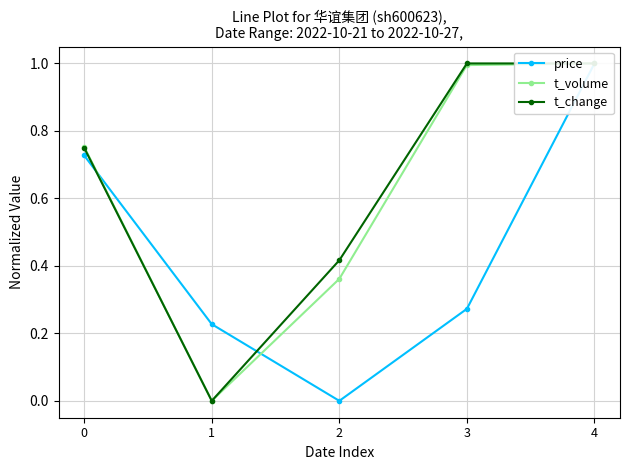

Between 4 and 0, which is larger?

4